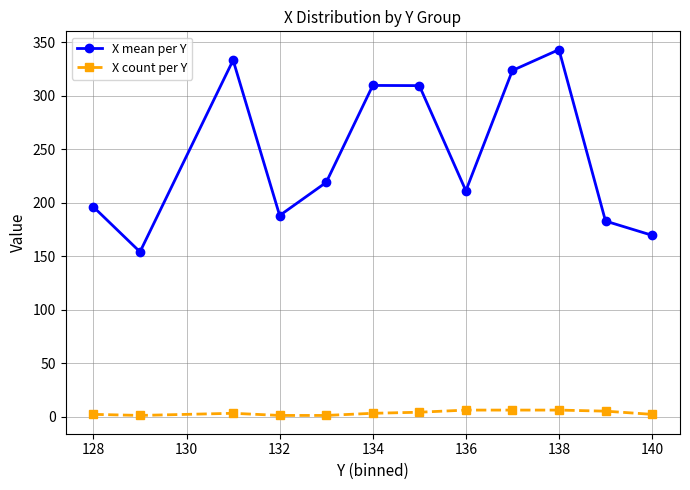

What is the greatest value displayed?

343.2